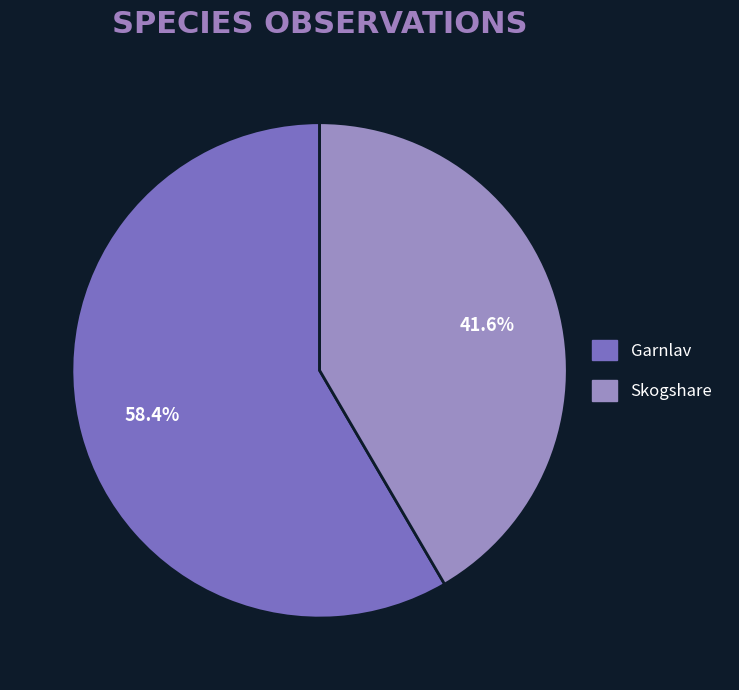

To the nearest percent, what is the average slice percentage?

50%